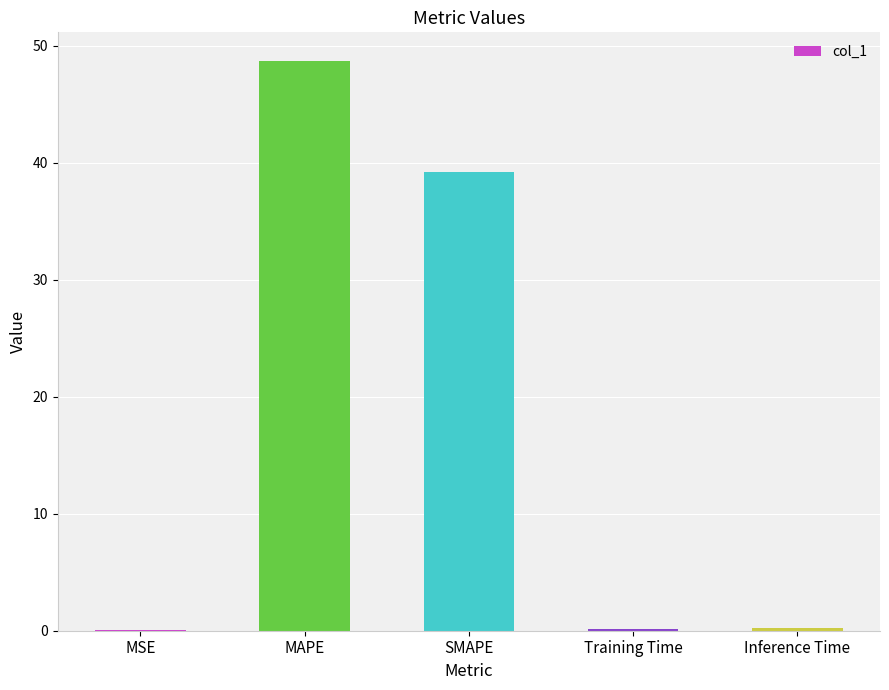

Count the number of data series in this chart.

1